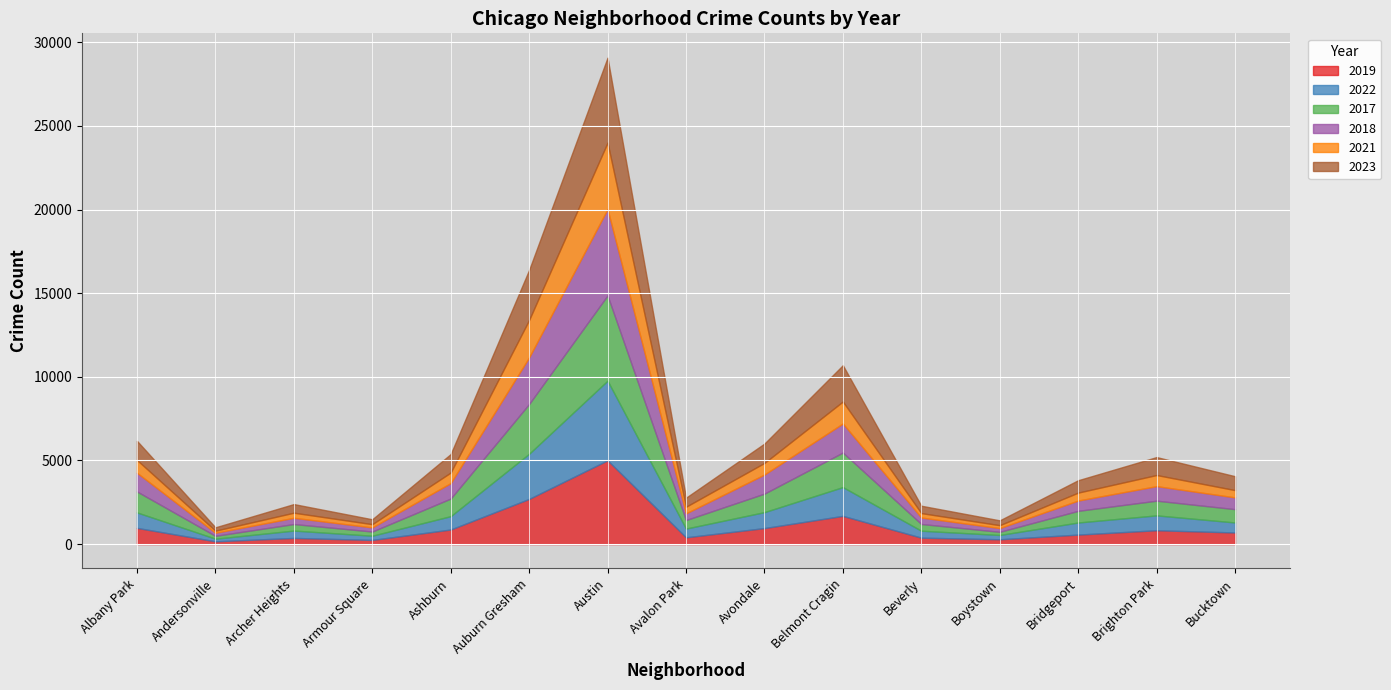

Reading left to right, transcribe all the data shown in this chart.

2019: Albany Park=968	Andersonville=166	Archer Heights=368	Armour Square=249	Ashburn=872	Auburn Gresham=2700	Austin=5008	Avalon Park=405	Avondale=957	Belmont Cragin=1687	Beverly=385	Boystown=287	Bridgeport=568	Brighton Park=828	Bucktown=694
2022: Albany Park=926	Andersonville=157	Archer Heights=440	Armour Square=251	Ashburn=797	Auburn Gresham=2699	Austin=4761	Avalon Park=522	Avondale=953	Belmont Cragin=1720	Beverly=414	Boystown=258	Bridgeport=722	Brighton Park=888	Bucktown=599
2017: Albany Park=1252	Andersonville=171	Archer Heights=391	Armour Square=250	Ashburn=1053	Auburn Gresham=2974	Austin=5096	Avalon Park=508	Avondale=1107	Belmont Cragin=2066	Beverly=403	Boystown=188	Bridgeport=697	Brighton Park=879	Bucktown=795
2018: Albany Park=1117	Andersonville=184	Archer Heights=374	Armour Square=248	Ashburn=924	Auburn Gresham=2787	Austin=5163	Avalon Park=401	Avondale=1142	Belmont Cragin=1737	Beverly=386	Boystown=224	Bridgeport=616	Brighton Park=870	Bucktown=704
2021: Albany Park=767	Andersonville=123	Archer Heights=303	Armour Square=193	Ashburn=630	Auburn Gresham=2237	Austin=3970	Avalon Park=395	Avondale=692	Belmont Cragin=1313	Beverly=264	Boystown=173	Bridgeport=474	Brighton Park=664	Bucktown=435
2023: Albany Park=1145	Andersonville=202	Archer Heights=516	Armour Square=292	Ashburn=1105	Auburn Gresham=2992	Austin=5080	Avalon Park=542	Avondale=1158	Belmont Cragin=2171	Beverly=441	Boystown=289	Bridgeport=741	Brighton Park=1073	Bucktown=831